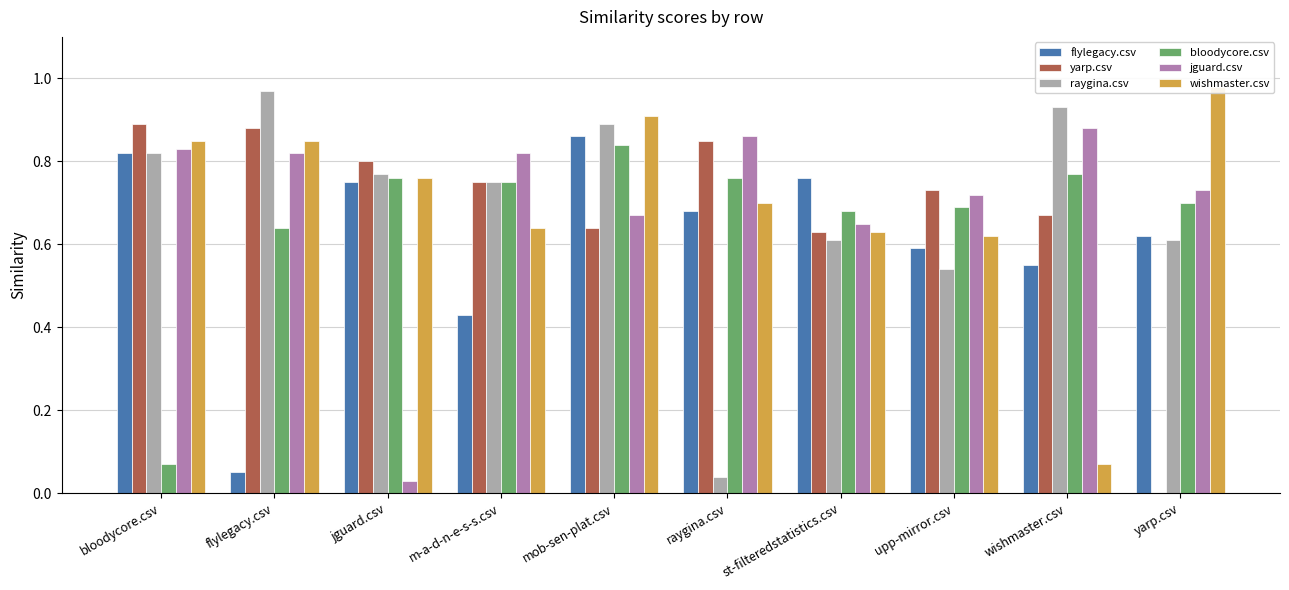

What is the value of the raygina.csv bar at the 5th from the left?

0.9